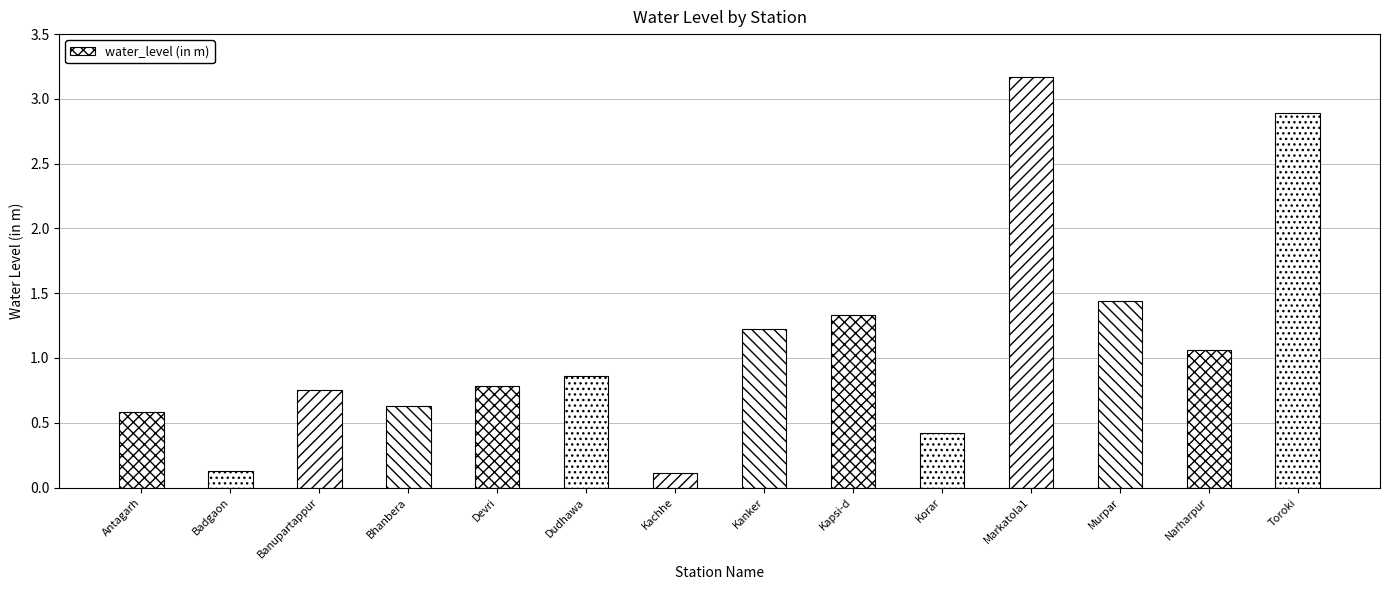

What is the difference between the values at Toroki and Antagarh?

2.3